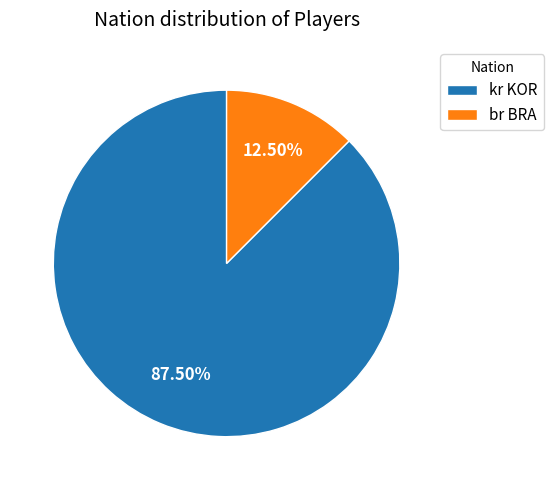

Which category has the smallest portion of the pie?

br BRA